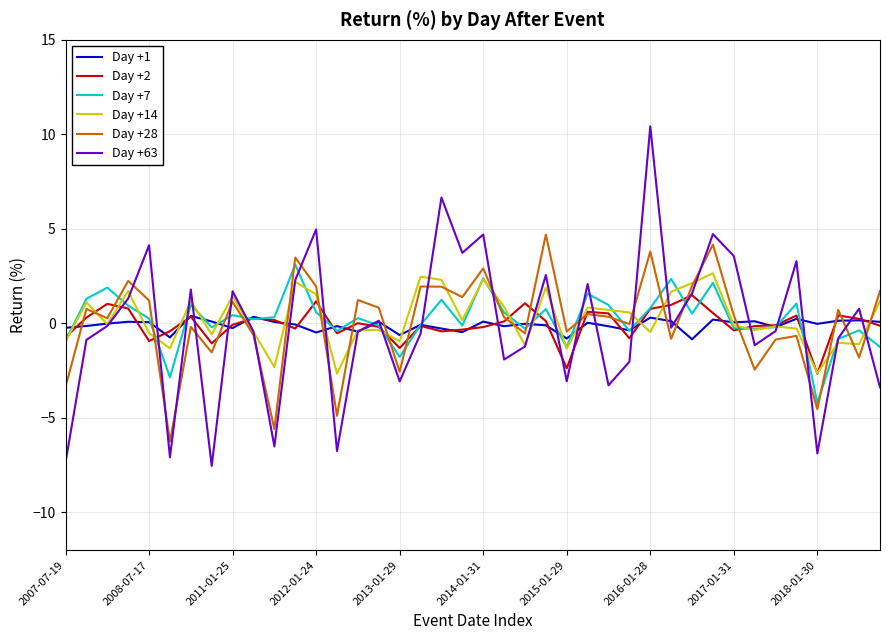

What is the smallest value displayed?

-7.5